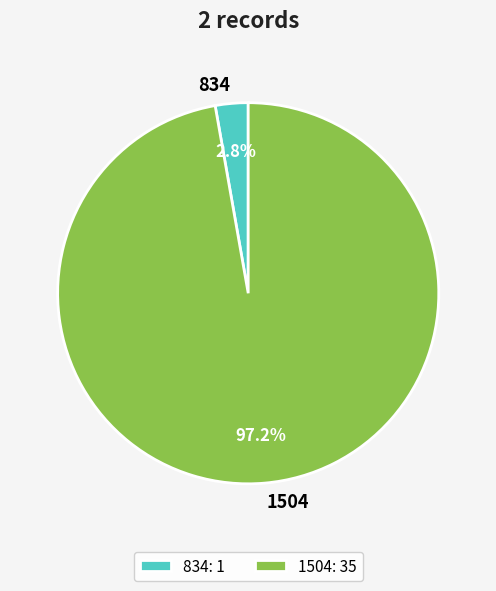

To the nearest percent, what is the difference between the 834 and 1504 slice percentages?

94%